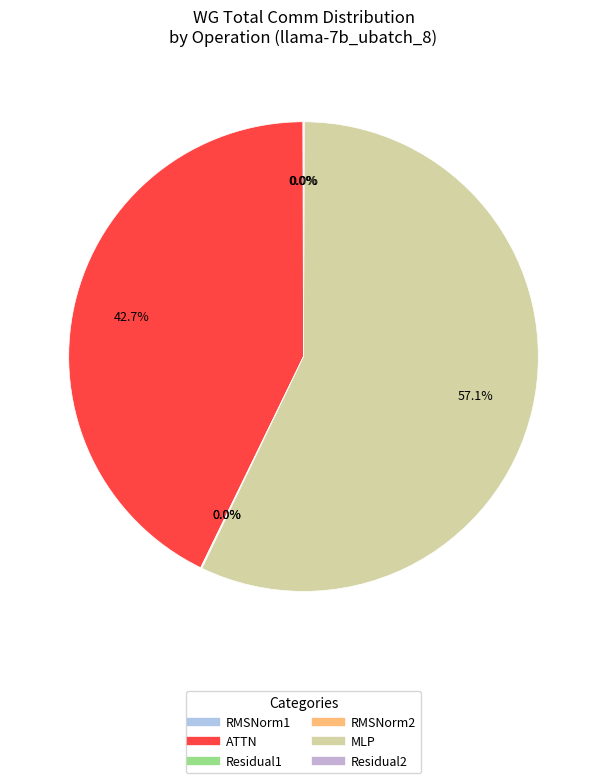

Which has a higher value, Residual2 or RMSNorm2?

Residual2